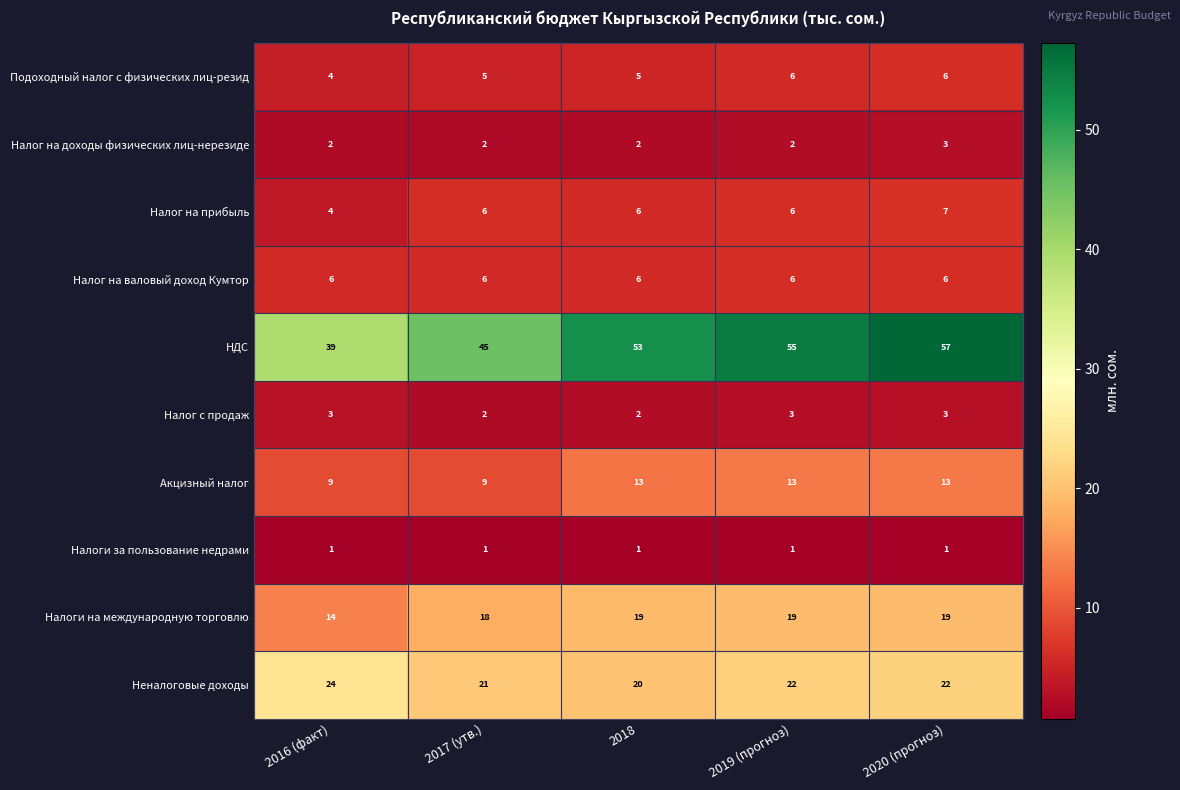

What is the sum of the Акцизный налог values at 2016 (факт) and 2020 (прогноз)?

22